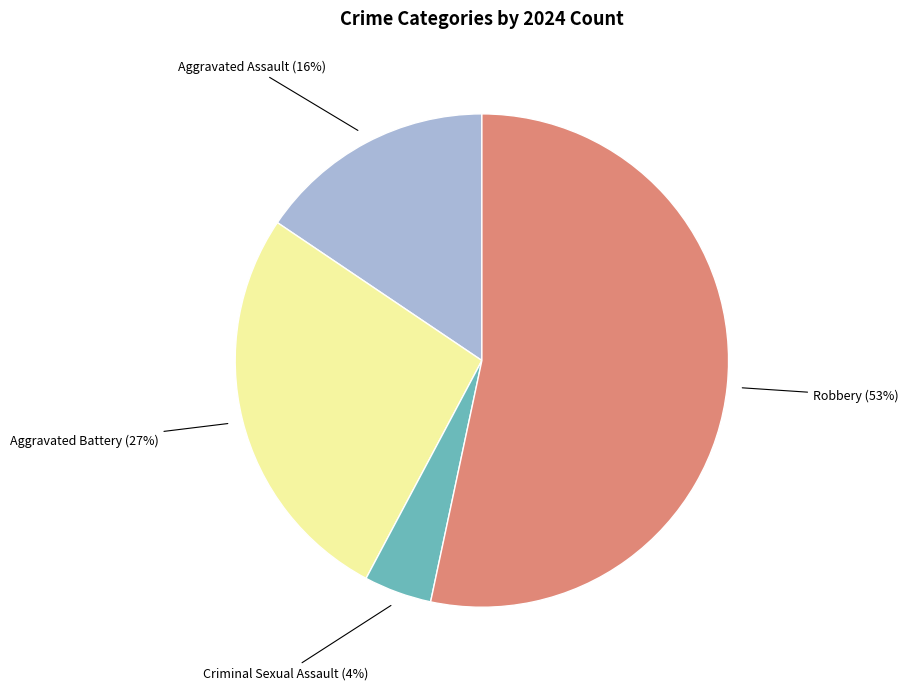

Rank the categories by value from highest to lowest.

Robbery, Aggravated Battery, Aggravated Assault, Criminal Sexual Assault